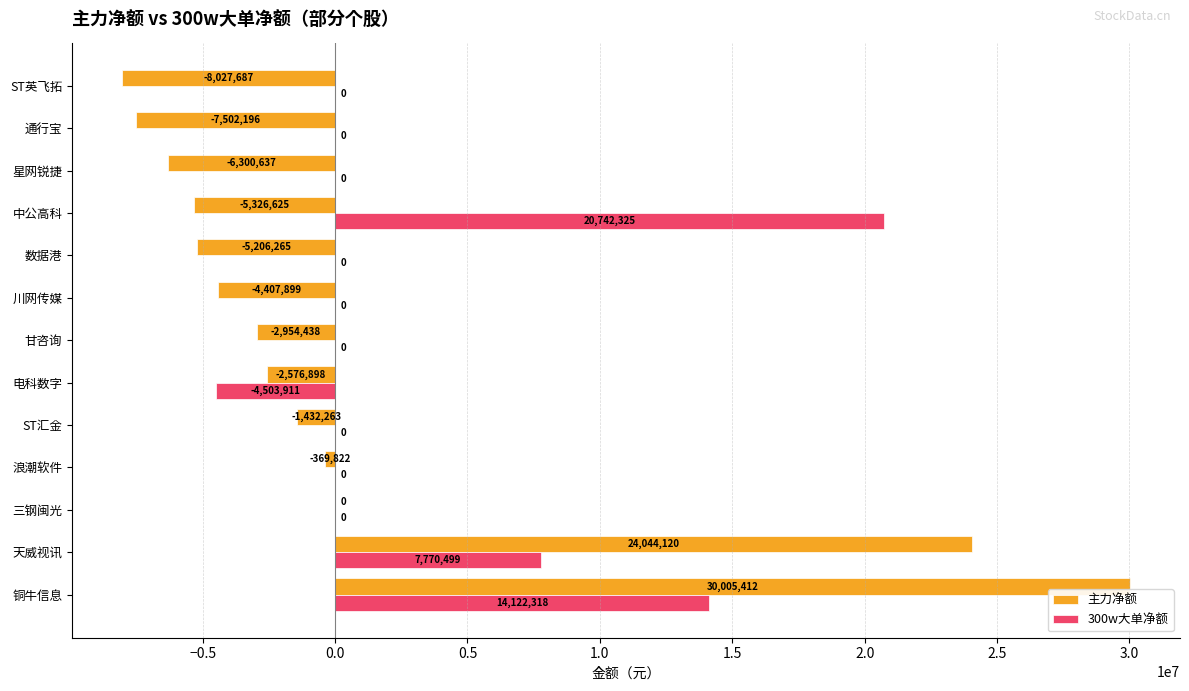

Where is 300w大单净额 nearest to the value 8119207?

天威视讯